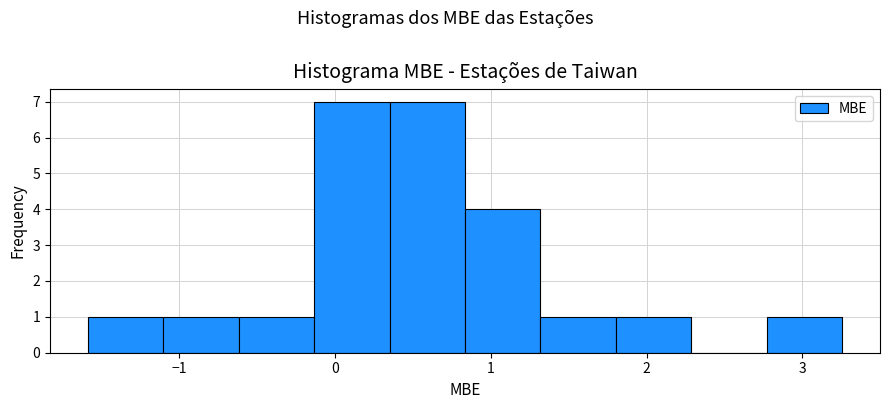

Reading left to right, transcribe this chart: for each bar, give the range it covers on the x-axis and its height. Neither the bar edges nor the heights are printed on the chart, so give them approximately, as read against the axes.

-1.6 to -1.1: 1
-1.1 to -0.6: 1
-0.6 to -0.1: 1
-0.1 to 0.3: 7
0.3 to 0.8: 7
0.8 to 1.3: 4
1.3 to 1.8: 1
1.8 to 2.3: 1
2.3 to 2.8: 0
2.8 to 3.3: 1